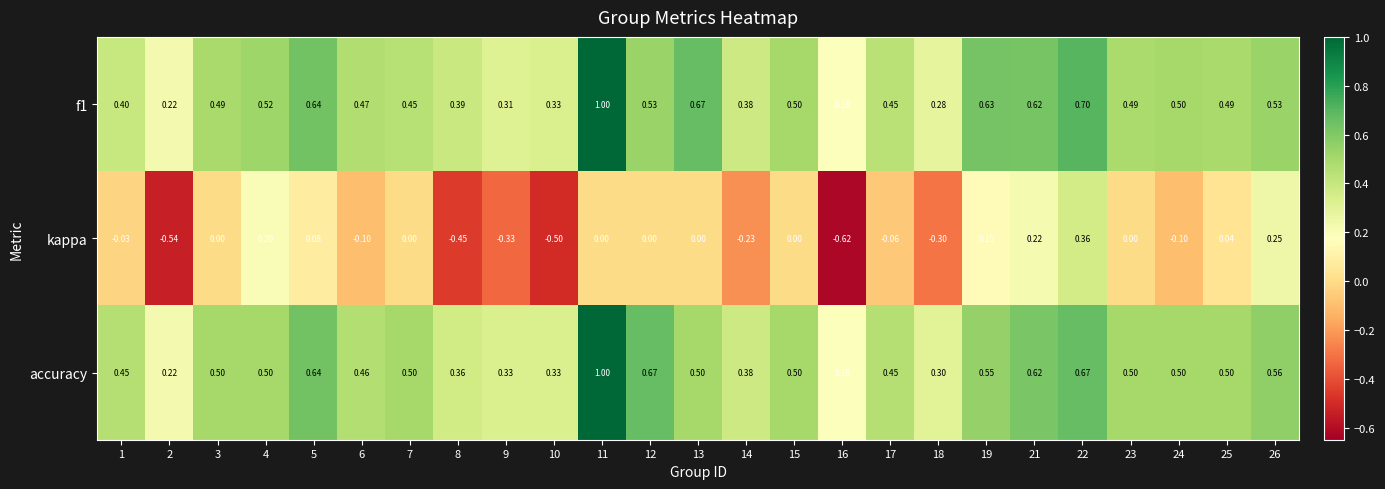

Which series has the widest spread of values?

kappa